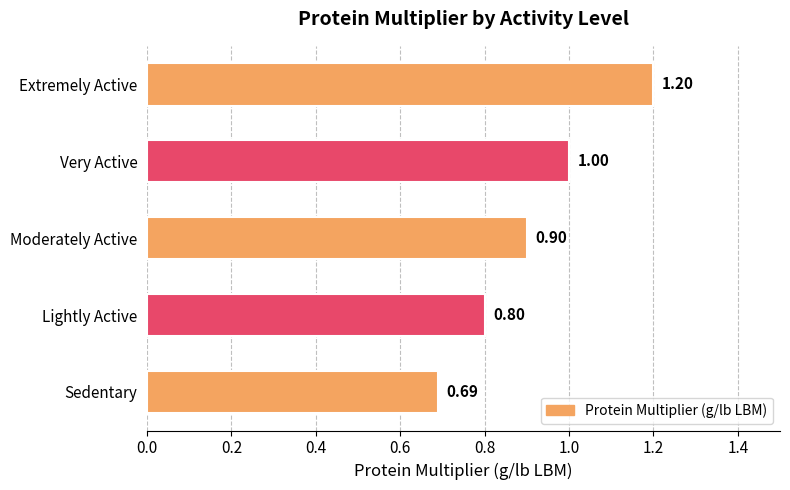

At which category does the chart reach its peak across all series?

Extremely Active